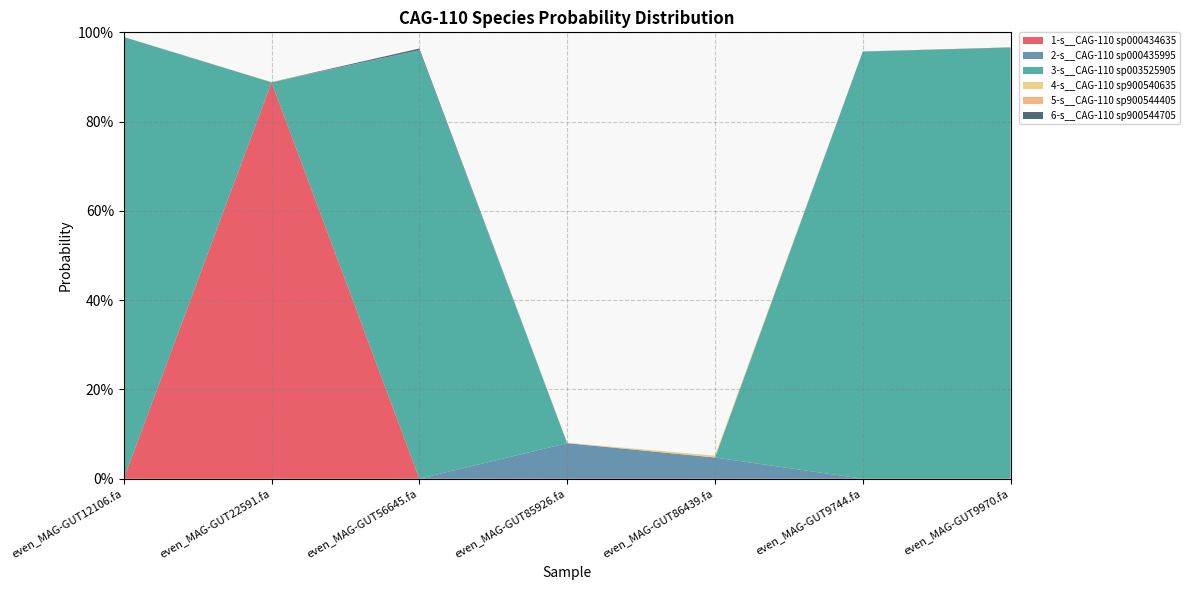

Reading left to right, what are all the values shown in this chart?

1-s__CAG-110 sp000434635: even_MAG-GUT12106.fa=0.0	even_MAG-GUT22591.fa=0.9	even_MAG-GUT56645.fa=0.0	even_MAG-GUT85926.fa=0.0	even_MAG-GUT86439.fa=0.0	even_MAG-GUT9744.fa=0.0	even_MAG-GUT9970.fa=0.0
2-s__CAG-110 sp000435995: even_MAG-GUT12106.fa=0.0	even_MAG-GUT22591.fa=0.0	even_MAG-GUT56645.fa=0.0	even_MAG-GUT85926.fa=0.1	even_MAG-GUT86439.fa=0.0	even_MAG-GUT9744.fa=0.0	even_MAG-GUT9970.fa=0.0
3-s__CAG-110 sp003525905: even_MAG-GUT12106.fa=1.0	even_MAG-GUT22591.fa=0.0	even_MAG-GUT56645.fa=1.0	even_MAG-GUT85926.fa=0.0	even_MAG-GUT86439.fa=0.0	even_MAG-GUT9744.fa=1.0	even_MAG-GUT9970.fa=1.0
4-s__CAG-110 sp900540635: even_MAG-GUT12106.fa=0.0	even_MAG-GUT22591.fa=0.0	even_MAG-GUT56645.fa=0.0	even_MAG-GUT85926.fa=0.0	even_MAG-GUT86439.fa=0.0	even_MAG-GUT9744.fa=0.0	even_MAG-GUT9970.fa=0.0
5-s__CAG-110 sp900544405: even_MAG-GUT12106.fa=0.0	even_MAG-GUT22591.fa=0.0	even_MAG-GUT56645.fa=0.0	even_MAG-GUT85926.fa=0.0	even_MAG-GUT86439.fa=0.0	even_MAG-GUT9744.fa=0.0	even_MAG-GUT9970.fa=0.0
6-s__CAG-110 sp900544705: even_MAG-GUT12106.fa=0.0	even_MAG-GUT22591.fa=0.0	even_MAG-GUT56645.fa=0.0	even_MAG-GUT85926.fa=0.0	even_MAG-GUT86439.fa=0.0	even_MAG-GUT9744.fa=0.0	even_MAG-GUT9970.fa=0.0